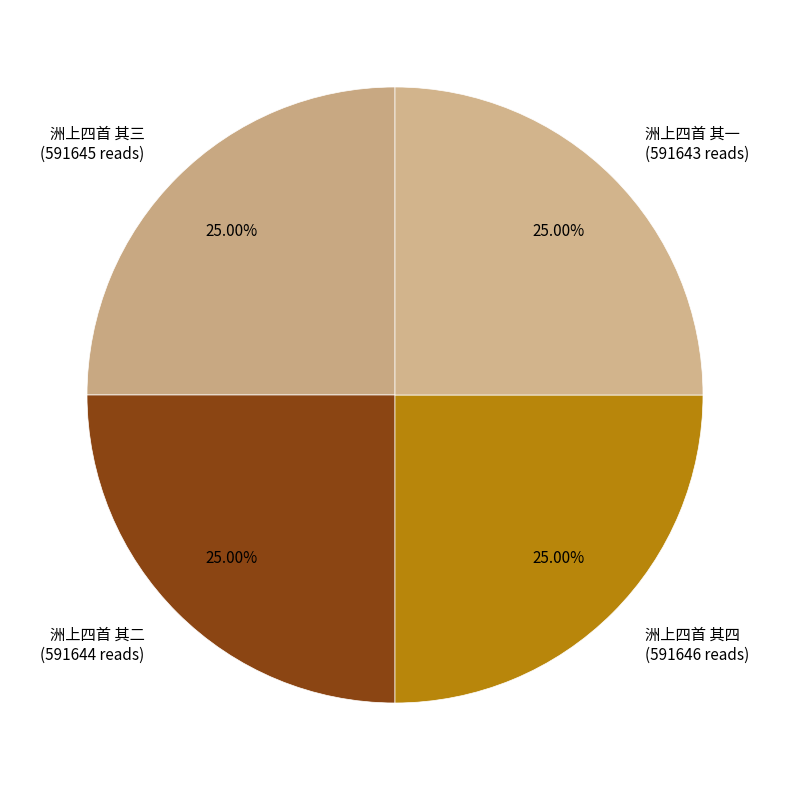

Approximately how many times larger is the value at 洲上四首 其三 (591645 reads) compared to 洲上四首 其四 (591646 reads)?

1.0